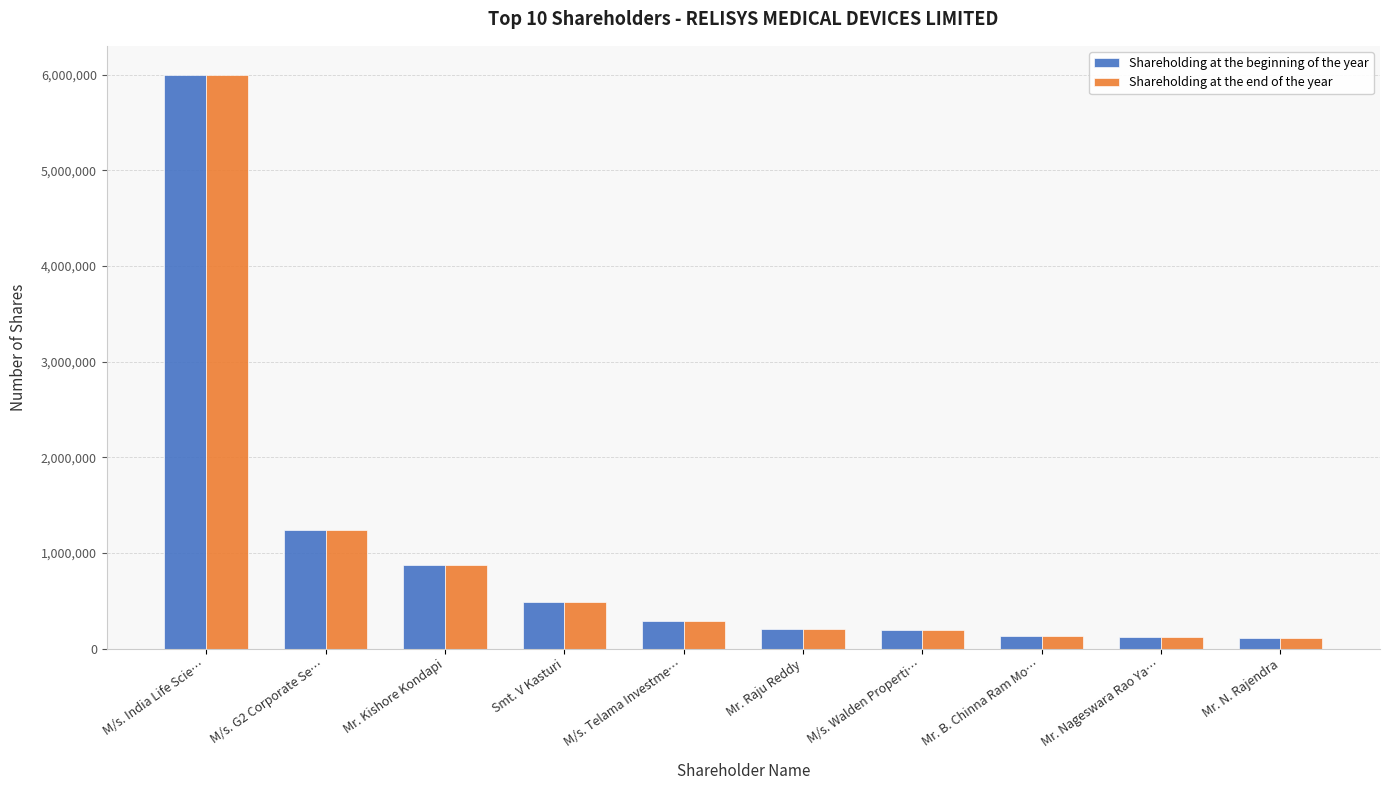

What is the value of the Shareholding at the beginning of the year bar at the 4th from the left?

482989